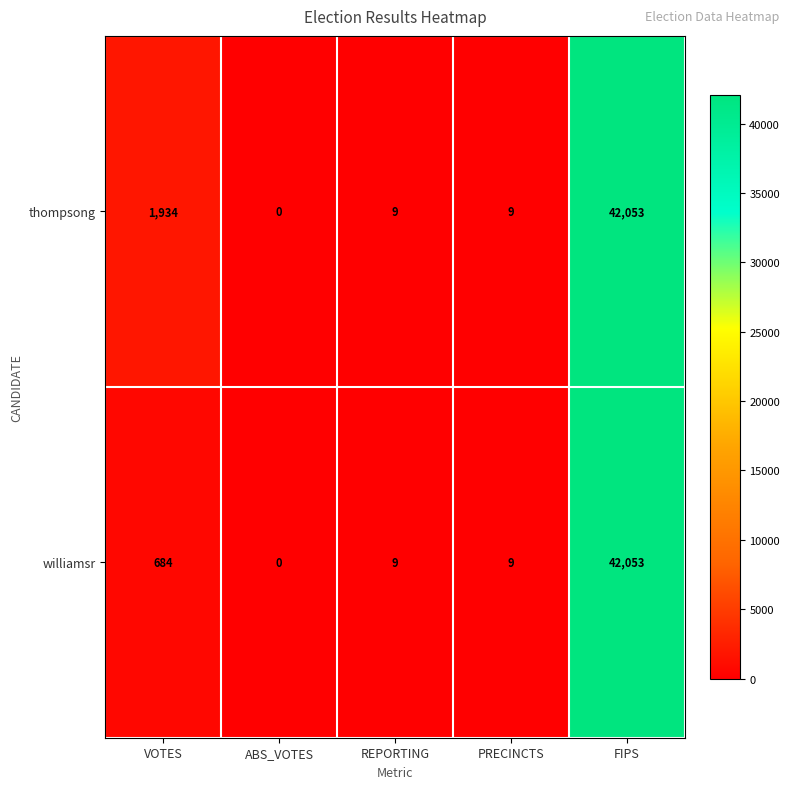

What is the greatest value displayed?

42053